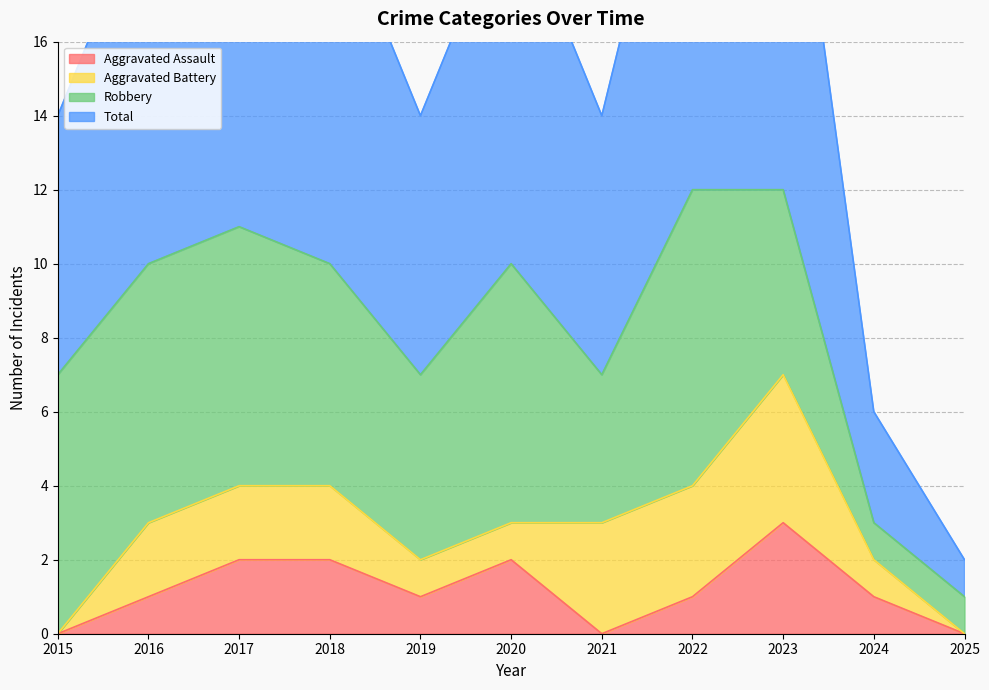

At which category is the sum across all series the highest?

2023